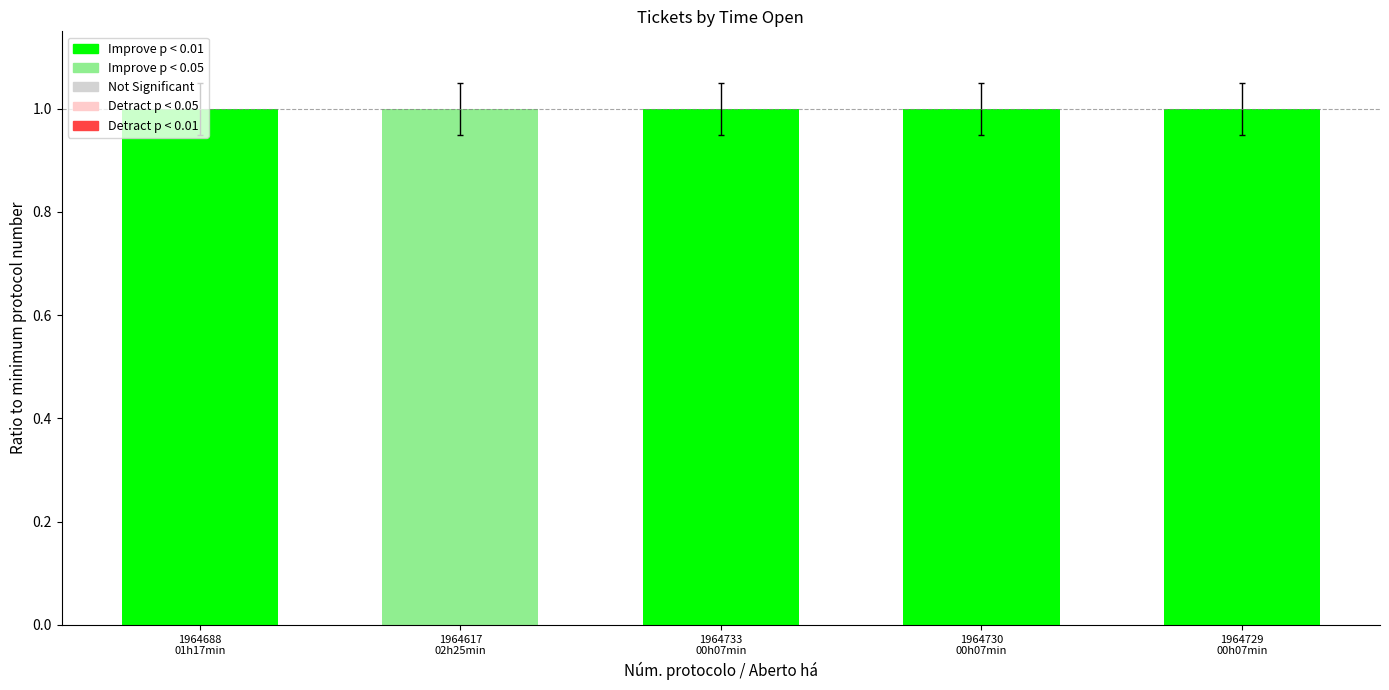

What is the ratio of the value at 1964729
00h07min to the value at 1964733
00h07min?

1.0